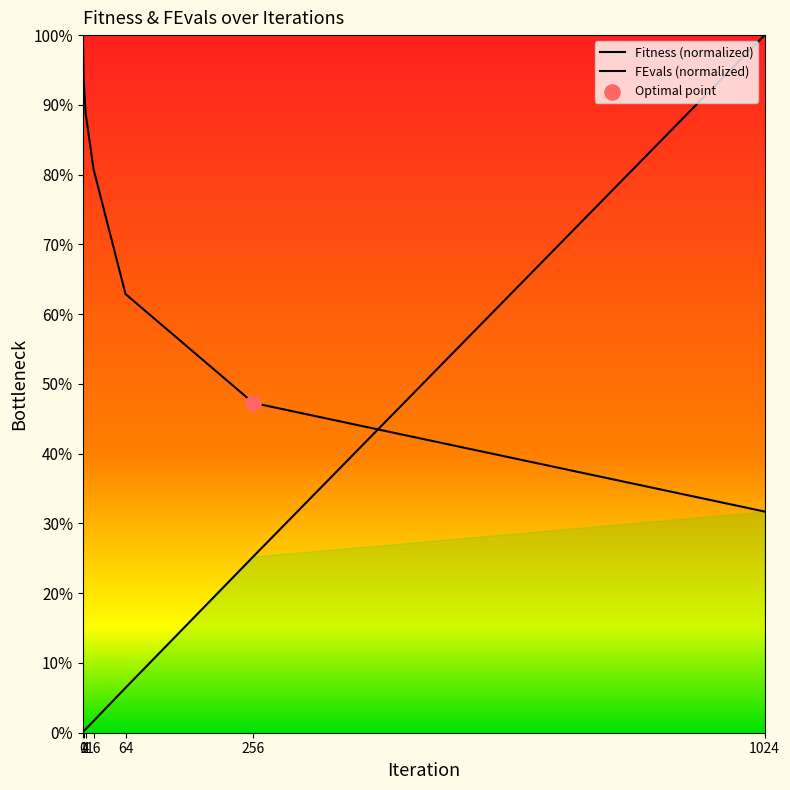

Is the value of Fitness at 1024 greater than the value of FEvals at 16?

Yes